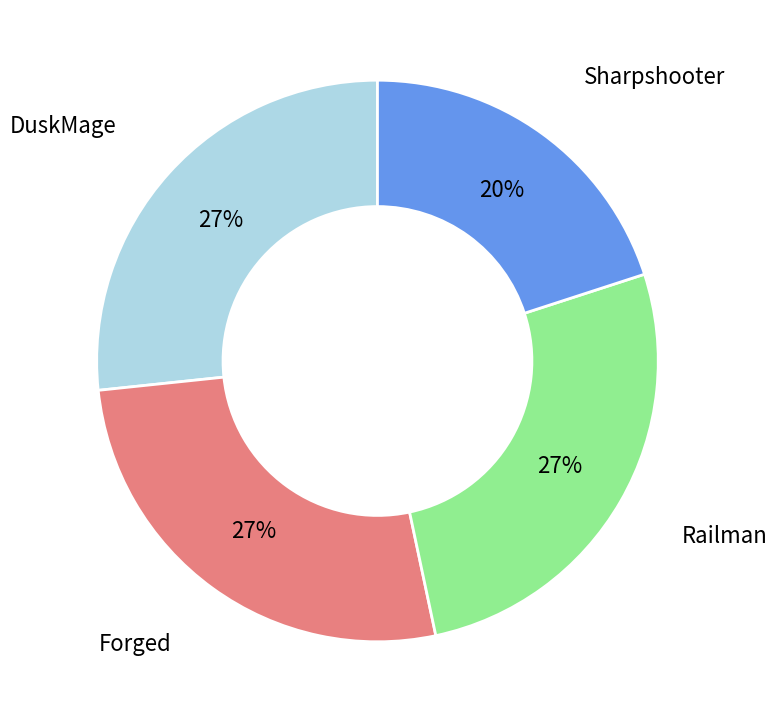

Approximately how many times larger is the value at DuskMage compared to Forged?

1.0